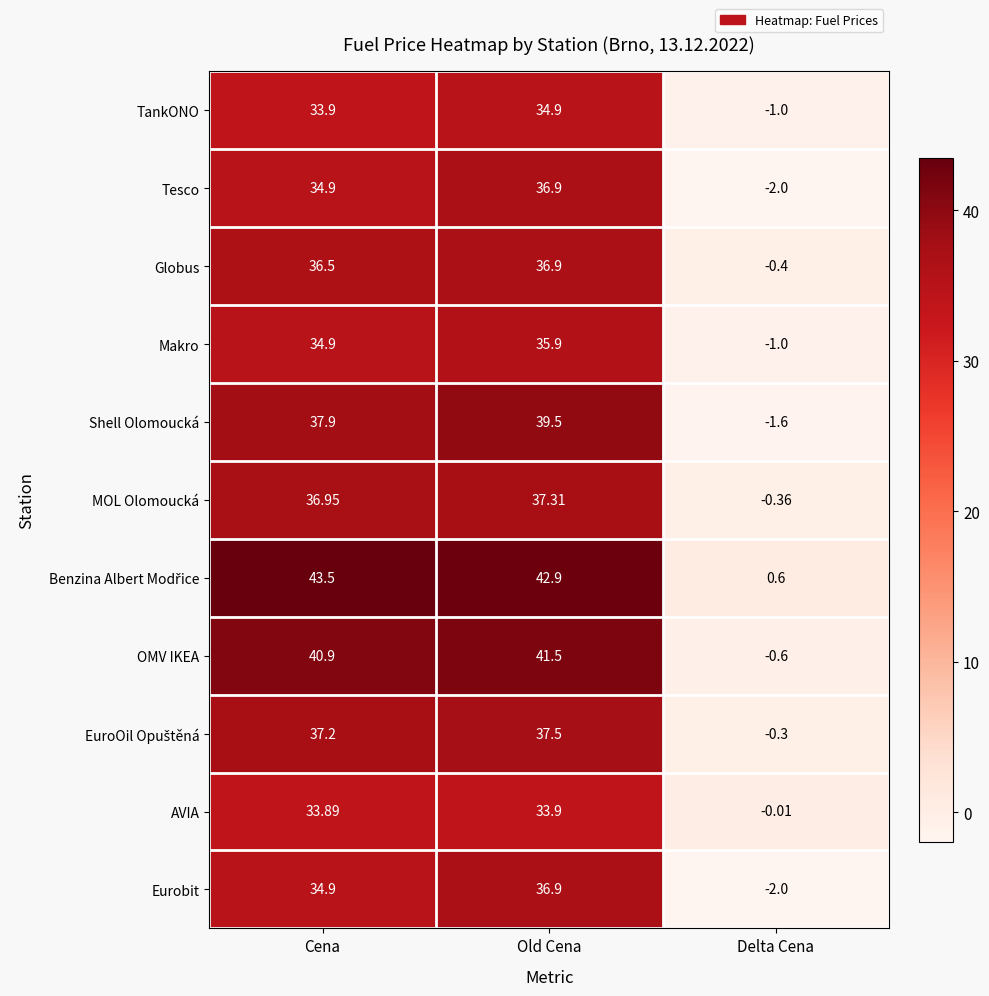

Where does the Globus series first go above 36?

Cena